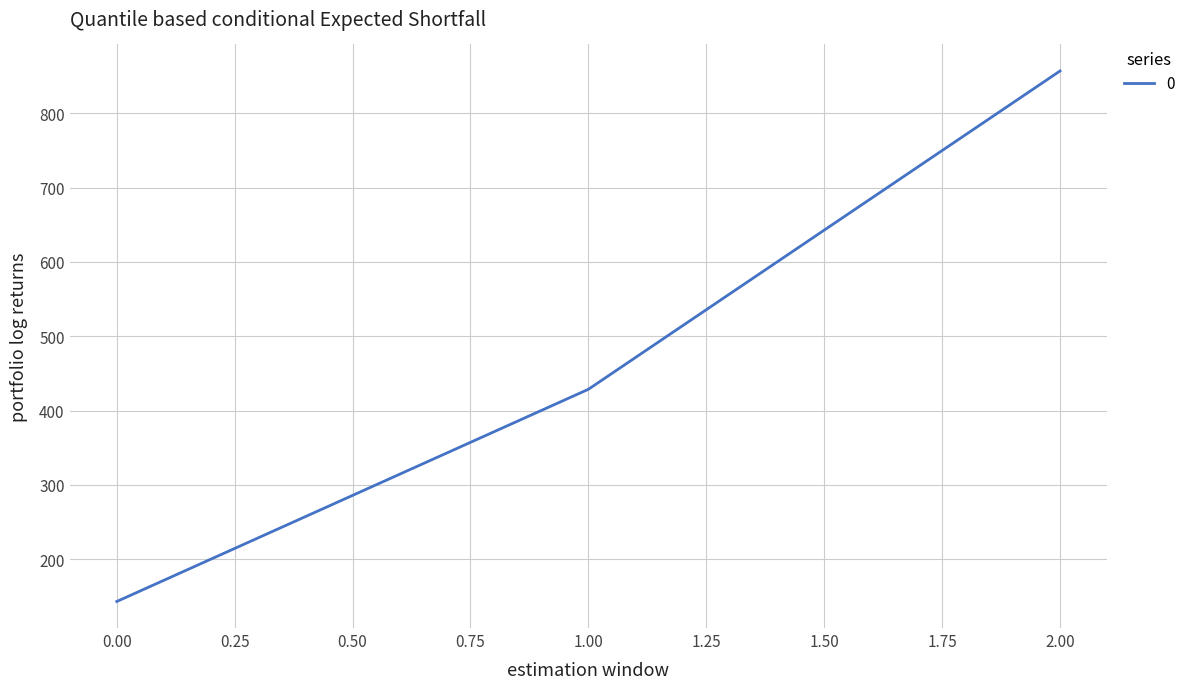

What is the change in value from 0.00 to 2.00?

+714.3